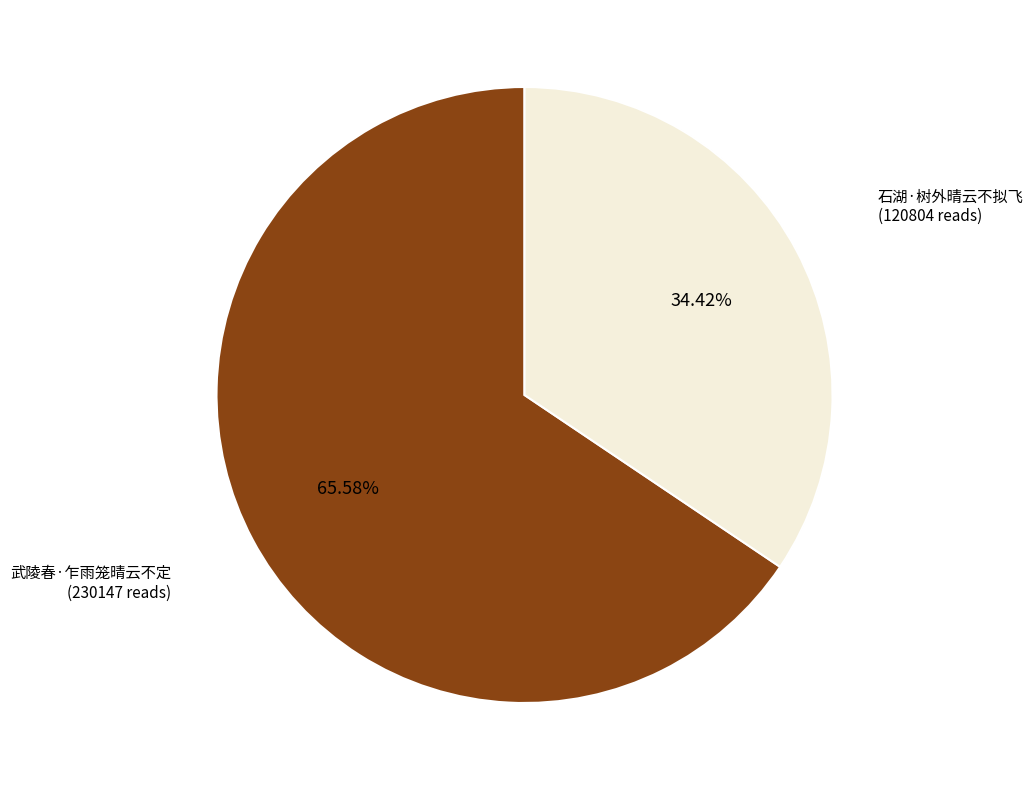

What percentage is the 武陵春·乍雨笼晴云不定 slice, to the nearest percent?

66%